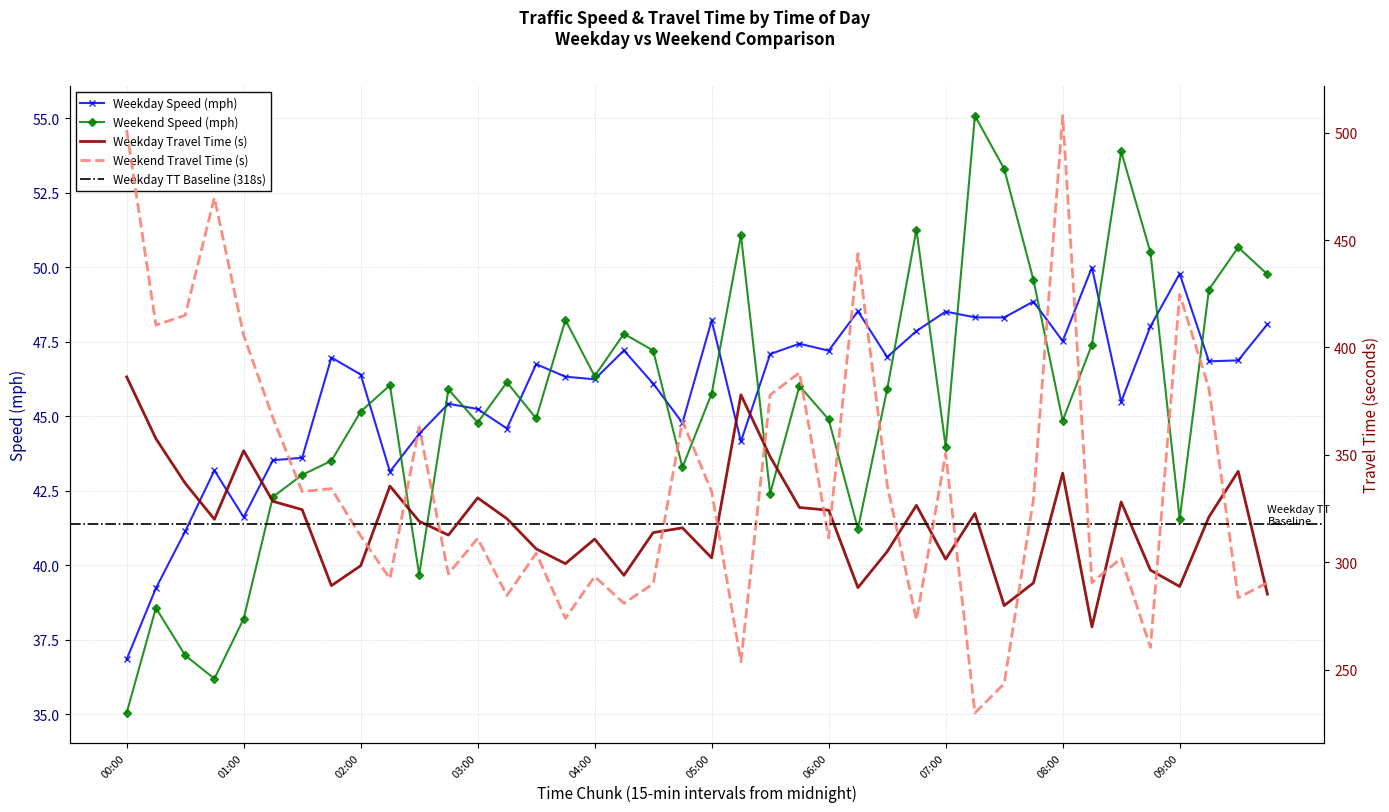

How many data points in weekend_travel_time are less than 329?

20